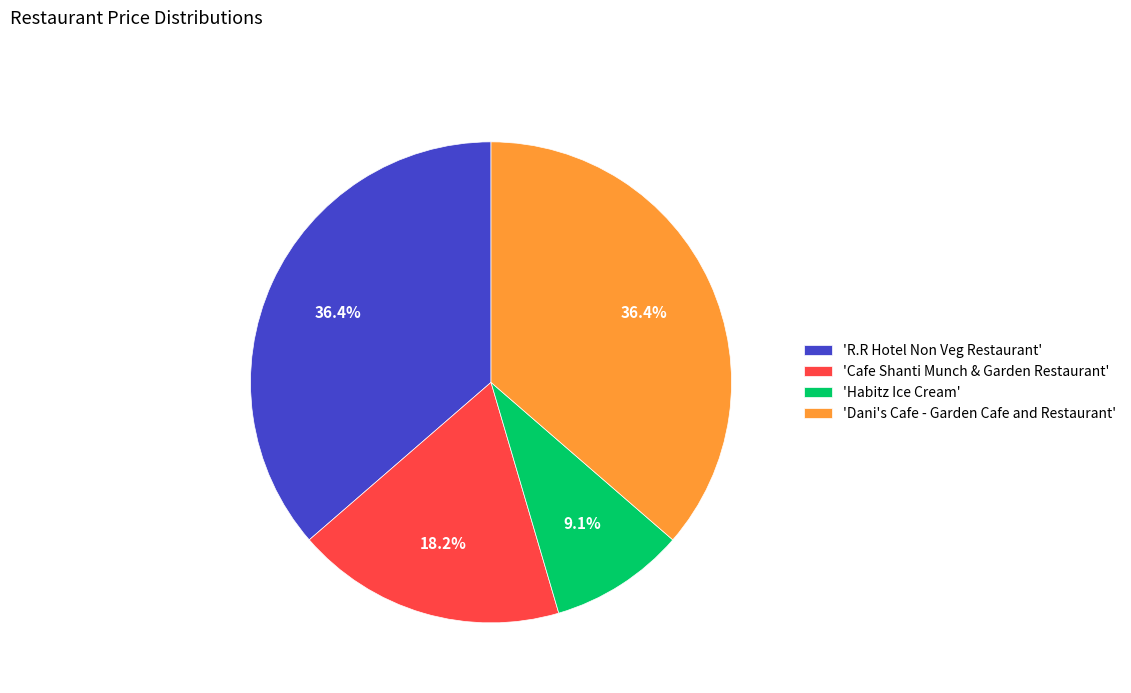

What percentage is NOT represented by 'Dani's Cafe - Garden Cafe and Restaurant'?

63.6%